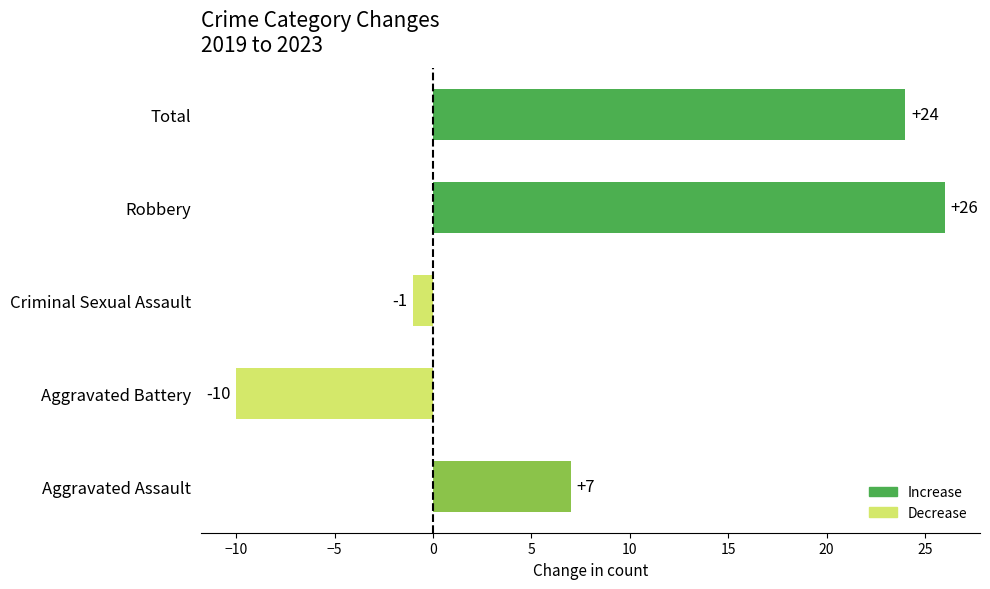

Between Aggravated Battery and Criminal Sexual Assault, which is larger?

Criminal Sexual Assault